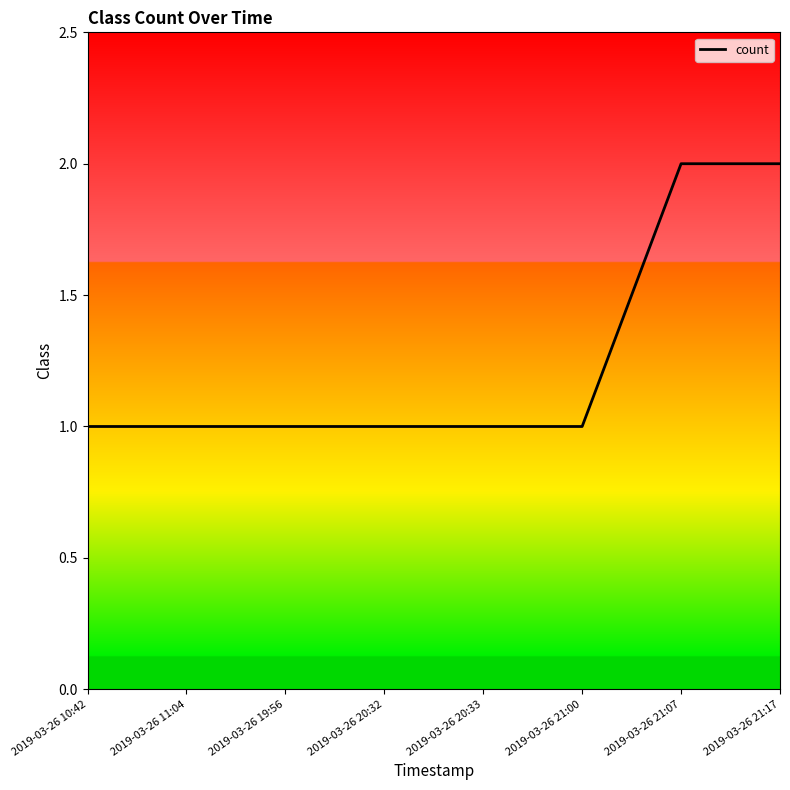

Between 2019-03-26 19:56 and 2019-03-26 21:17, which is larger?

2019-03-26 21:17